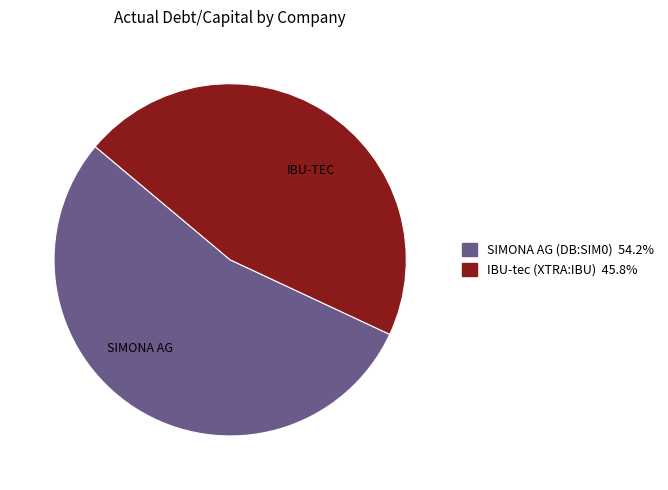

Count the number of slices in the pie.

2